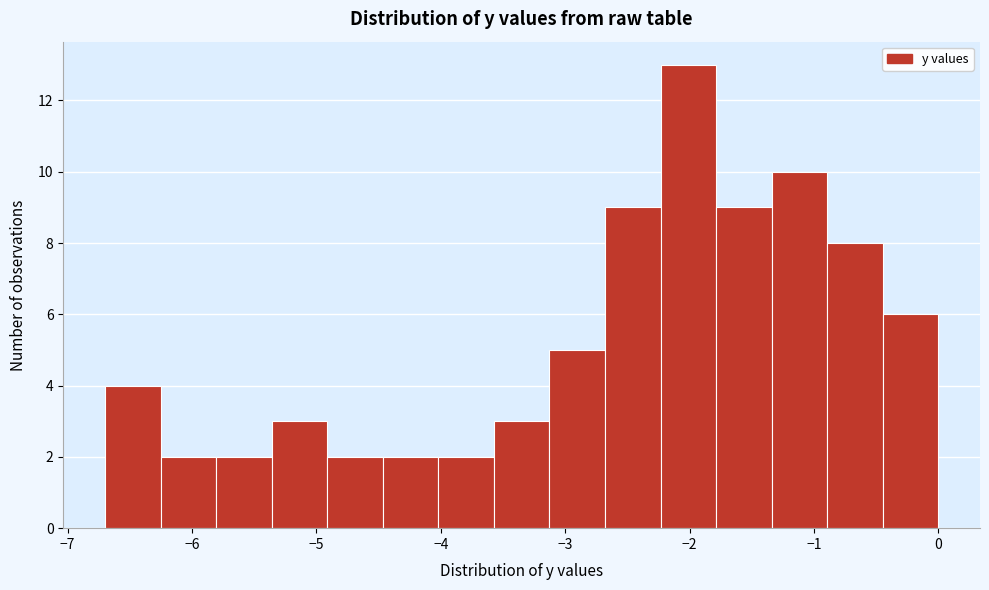

What is the height of the bar covering -3.6 to -3.1 on the x-axis? Neither the bar edges nor the heights are printed on the chart, so give them approximately, as read against the axes.

3